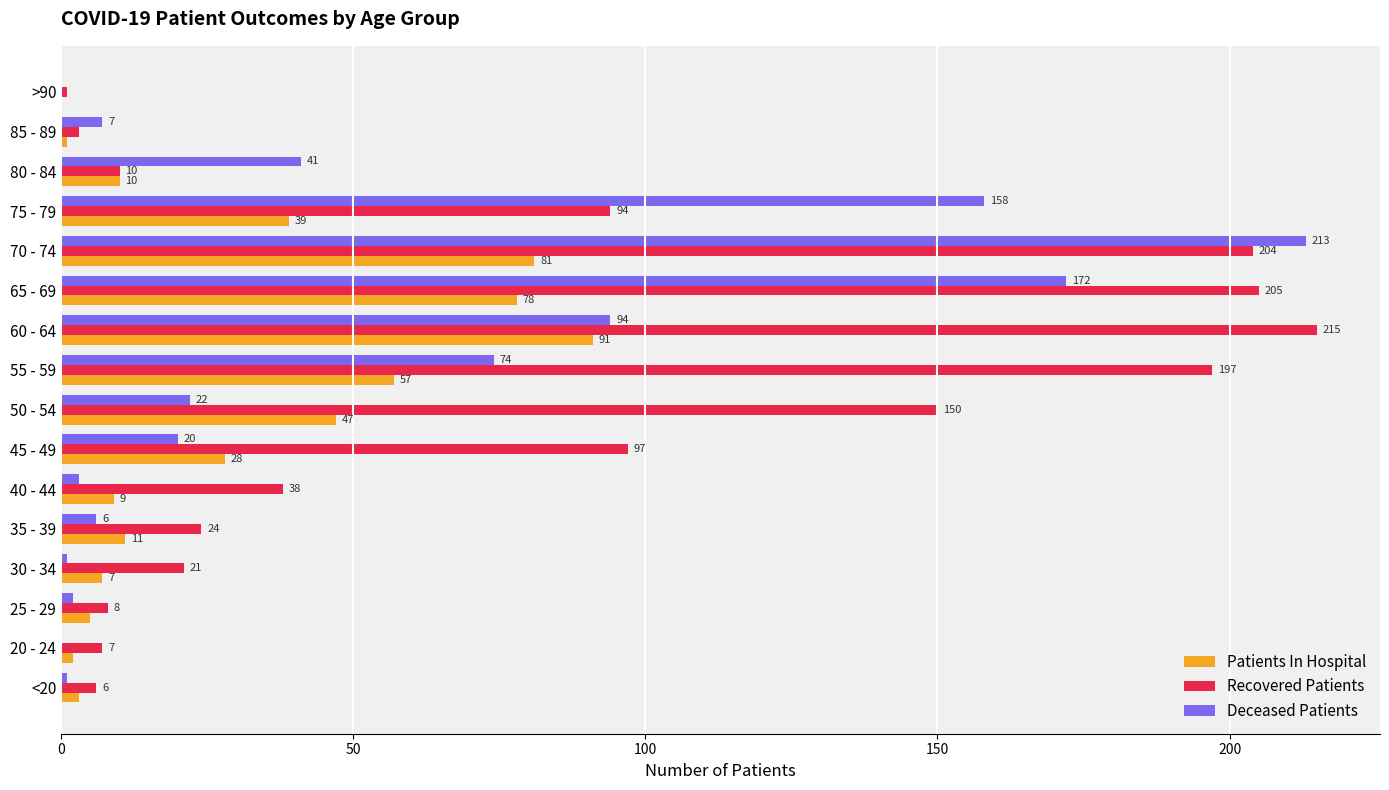

Where is Recovered Patients nearest to the value 108?

45 - 49